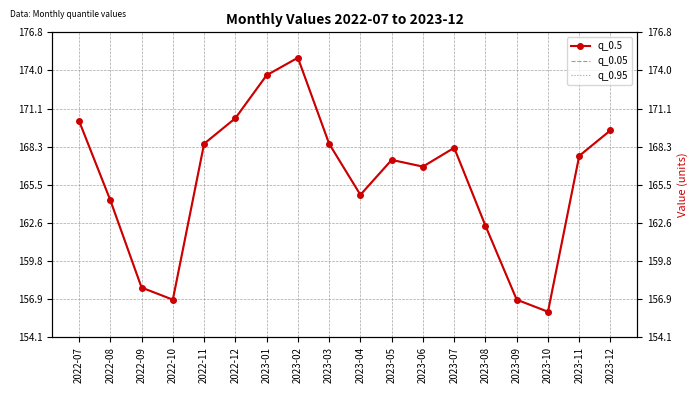

Which series has the largest total across all categories?

q_0.5